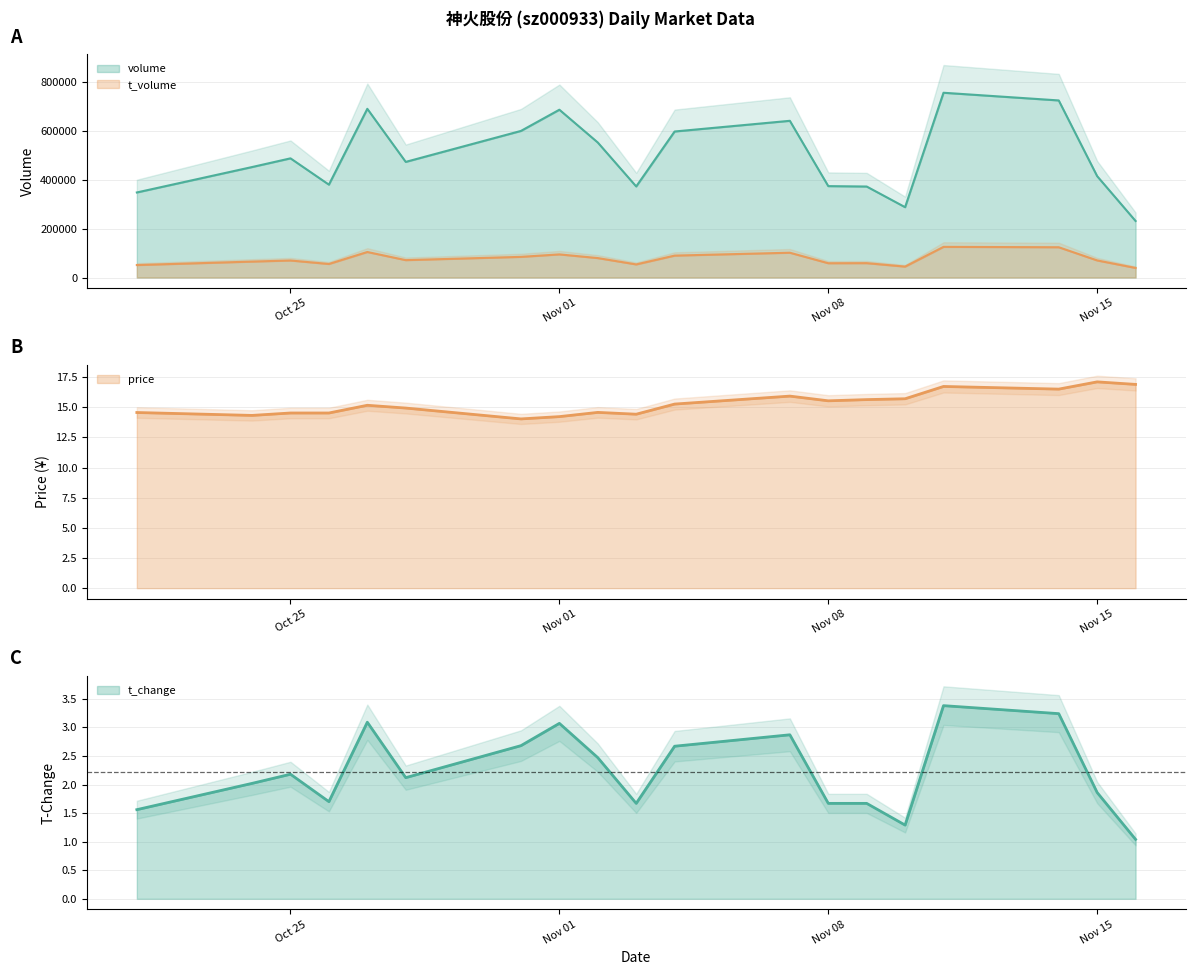

What is the minimum value shown in the chart?

1.0